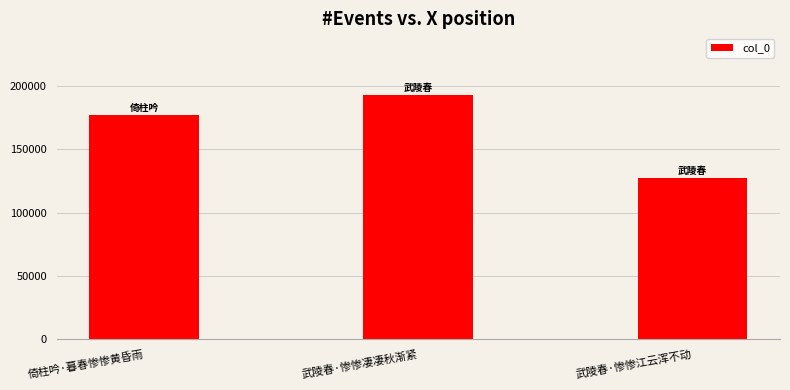

Approximately how many times larger is the value at 武陵春·惨惨江云浑不动 compared to 倚柱吟·暮春惨惨黄昏雨?

0.7